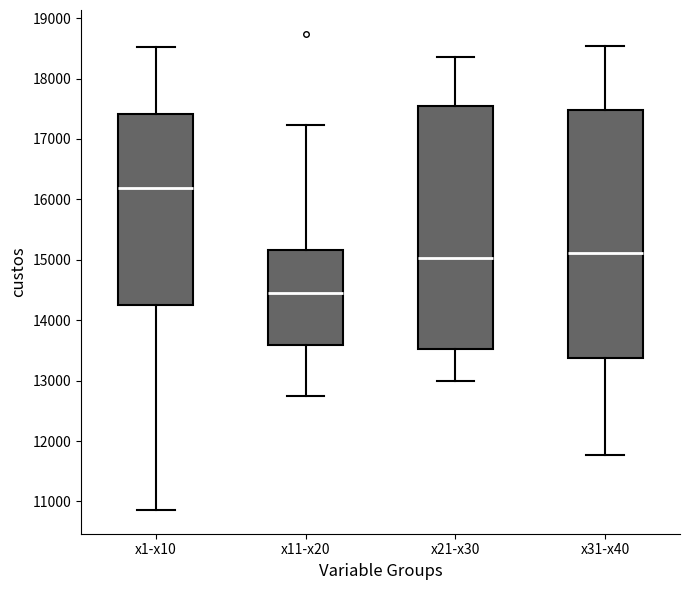

Reading left to right, read every box against the y-axis: the position of its median line, the range the box covers, and the ends of its whiskers. The values are not printed on the chart, so give them approximately, as read against the axis.

x1-x10: median 16200, box 14200 to 17400, whiskers 10900 to 18500
x11-x20: median 14400, box 13600 to 15200, whiskers 12700 to 17200
x21-x30: median 15000, box 13500 to 17500, whiskers 13000 to 18400
x31-x40: median 15100, box 13400 to 17500, whiskers 11800 to 18500